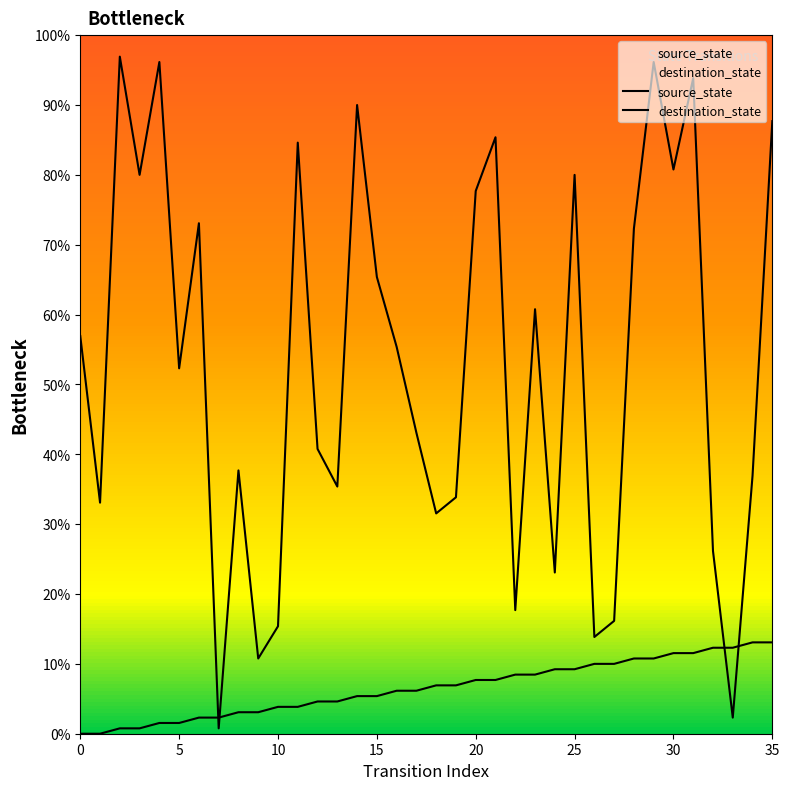

Rank the series at 35 from highest to lowest value.

source_state, destination_state